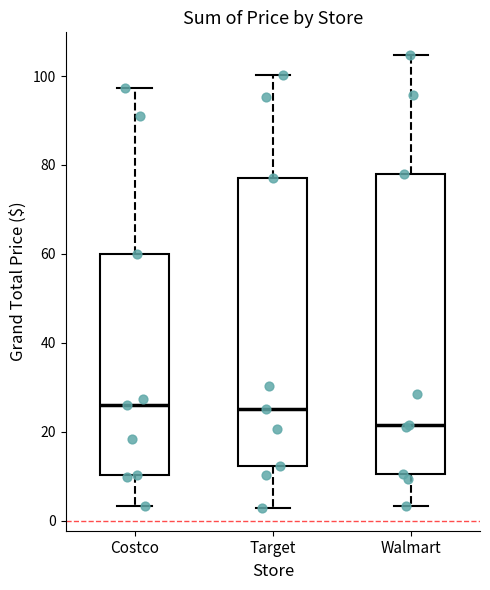

Reading left to right, transcribe this box plot: for each box, give where its median line is, the range the box spans, and where its two whiskers end, as read against the y-axis. The values are not printed on the chart, so give them approximately, as read against the axis.

Costco: median 26, box 10 to 60, whiskers 4 to 98
Target: median 26, box 12 to 78, whiskers 2 to 100
Walmart: median 22, box 10 to 78, whiskers 4 to 104